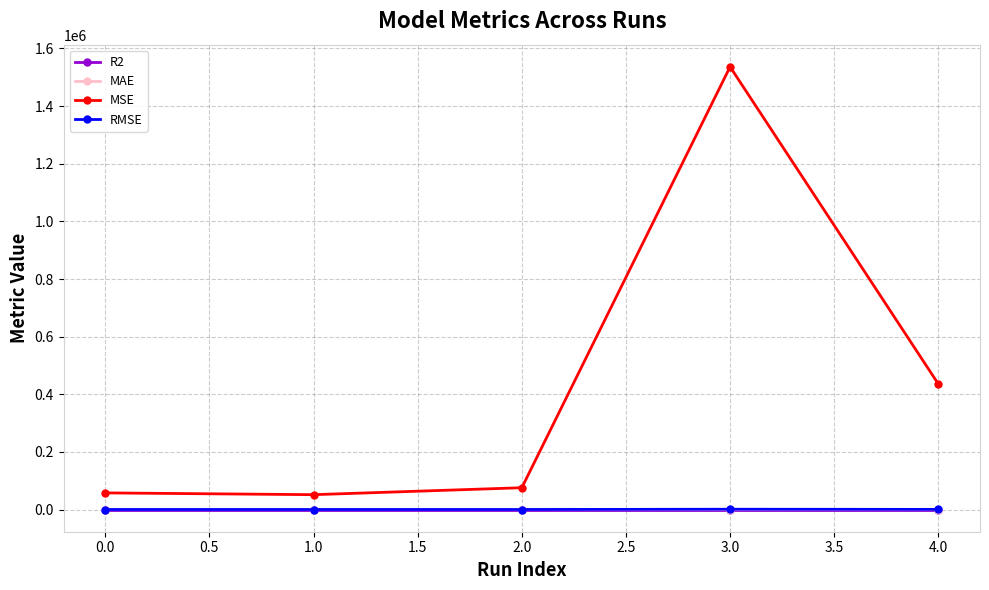

What is the difference between the maximum and second lowest values in the MSE series?

1478464.7